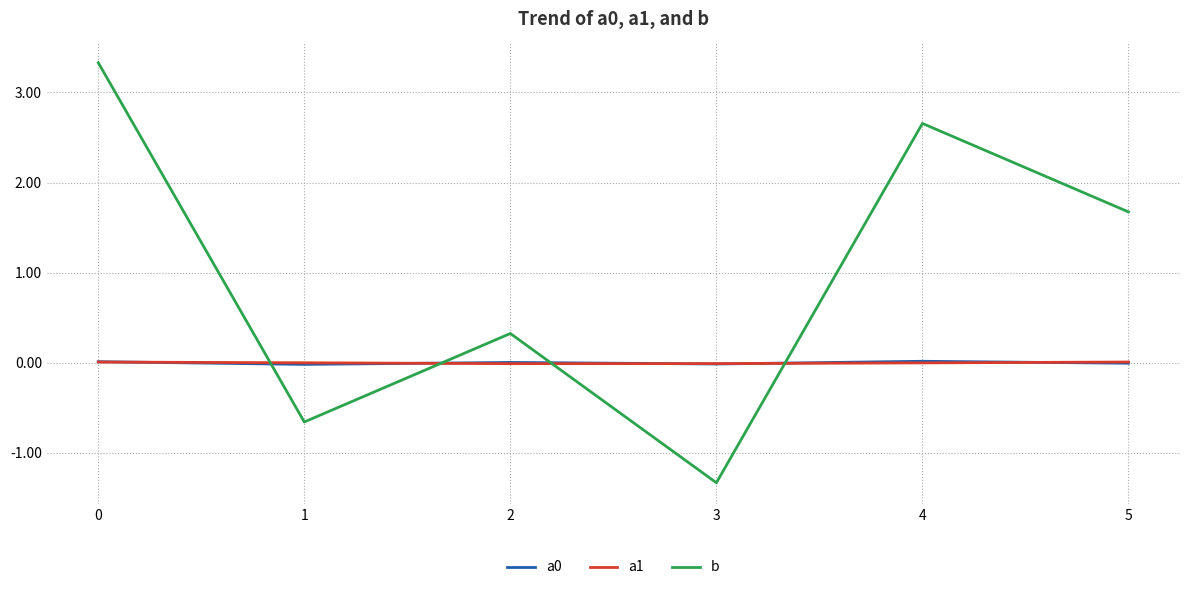

Which series has the widest spread of values?

b